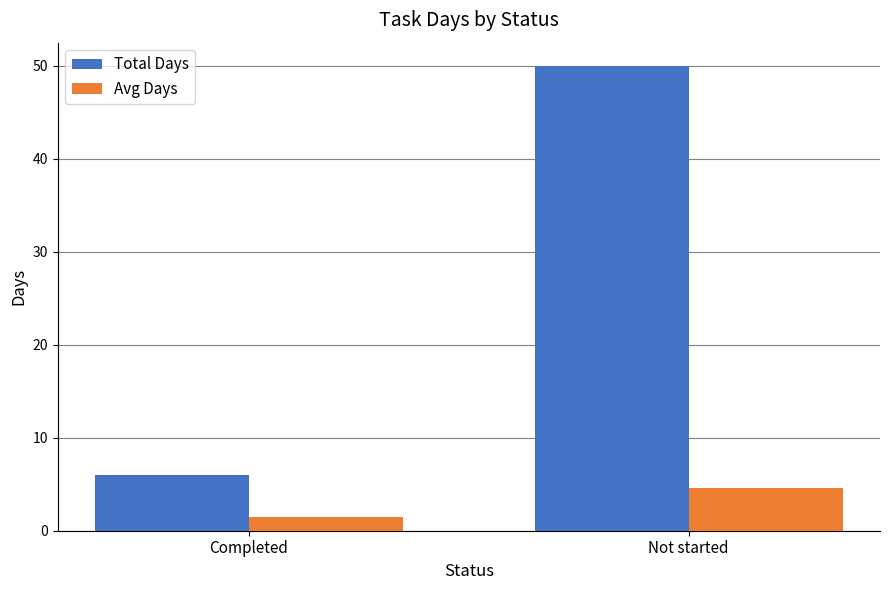

Reading left to right, extract all data points from this chart.

Total Days: 6.0	50.0
Avg Days: 1.5	4.5